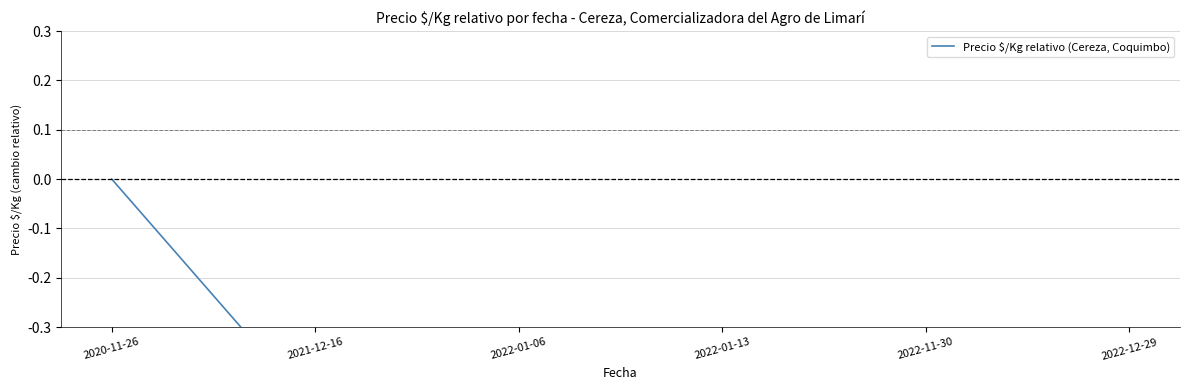

At which label is the value closest to 0?

2020-11-26